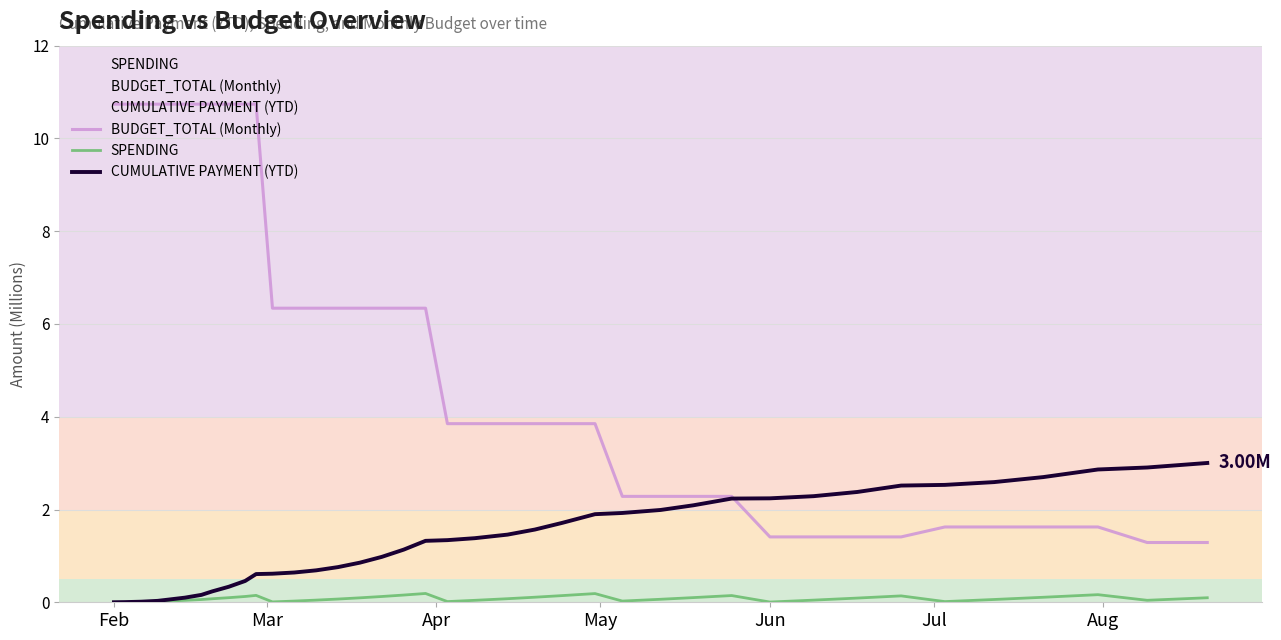

Rank the series by their maximum value, from highest to lowest.

BUDGET_TOTAL (Monthly), CUMULATIVE PAYMENT (YTD), SPENDING